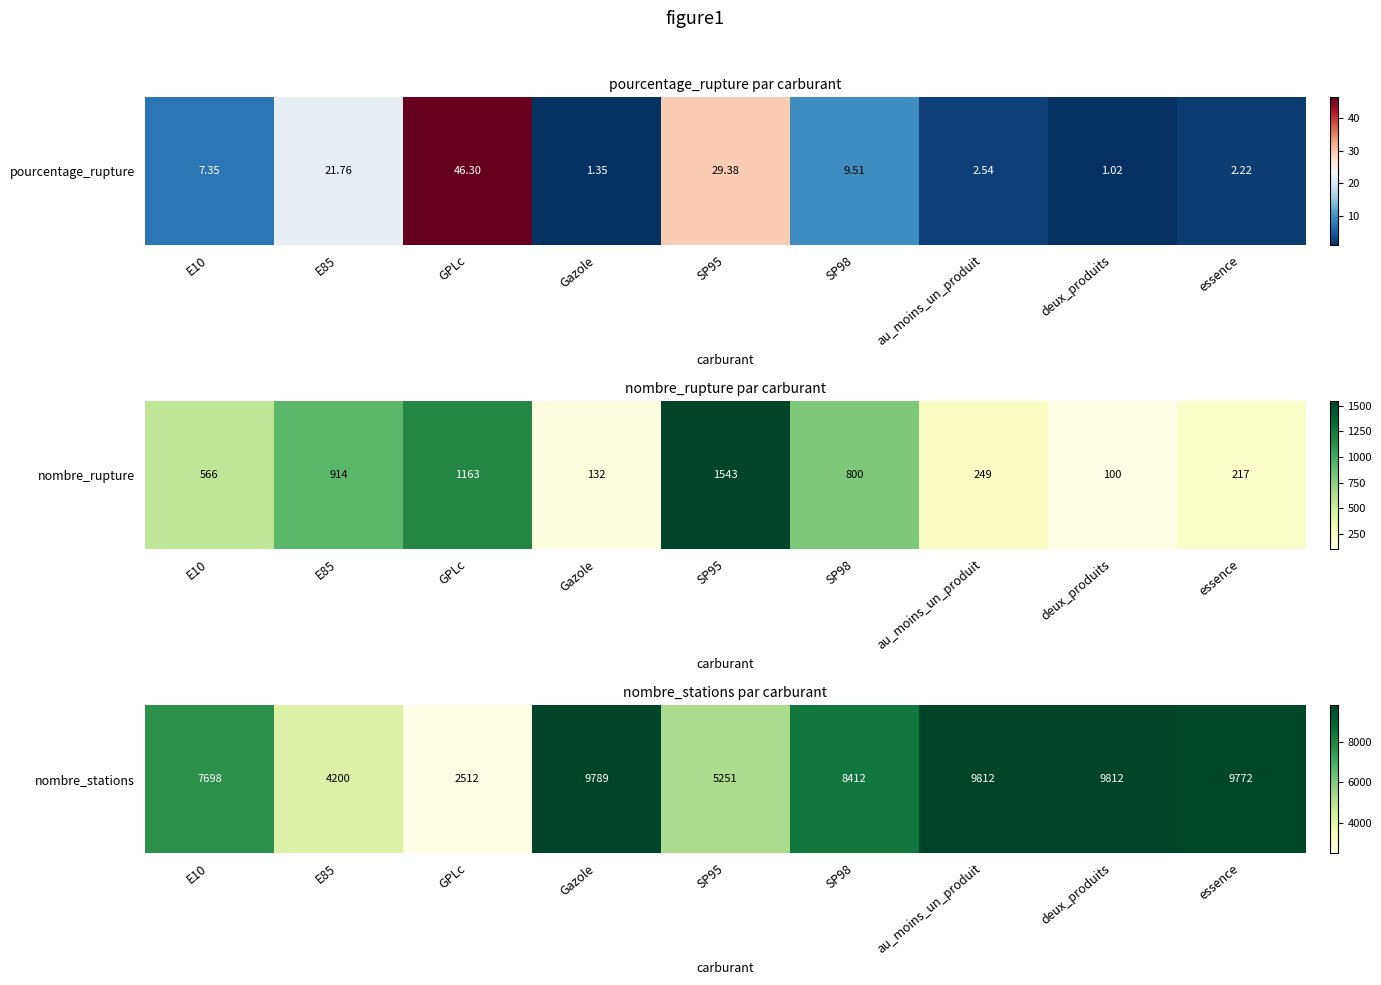

What is the difference between the second highest and second lowest values?

5612